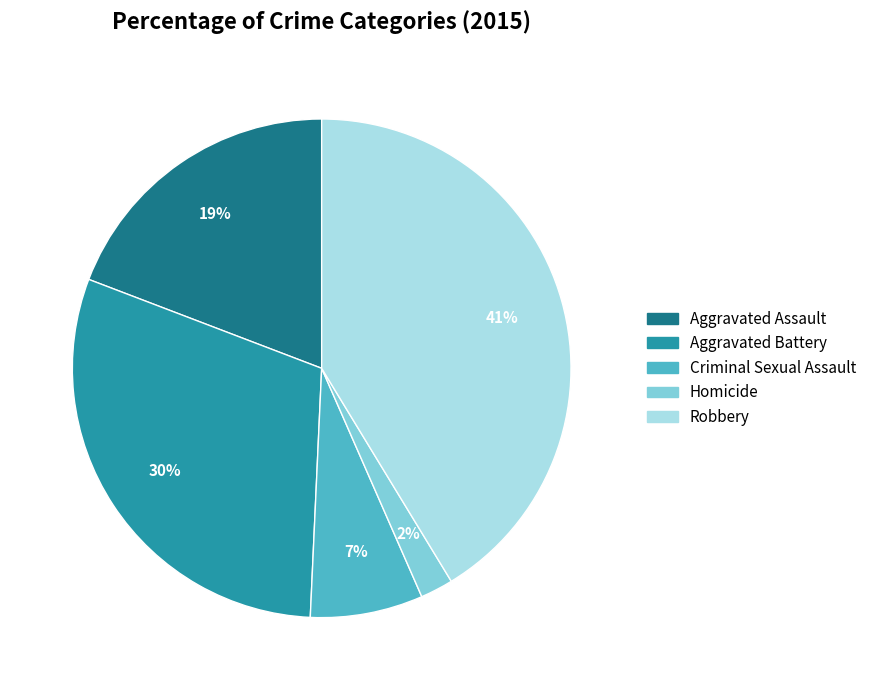

Rank the categories by value from lowest to highest.

Homicide, Criminal Sexual Assault, Aggravated Assault, Aggravated Battery, Robbery